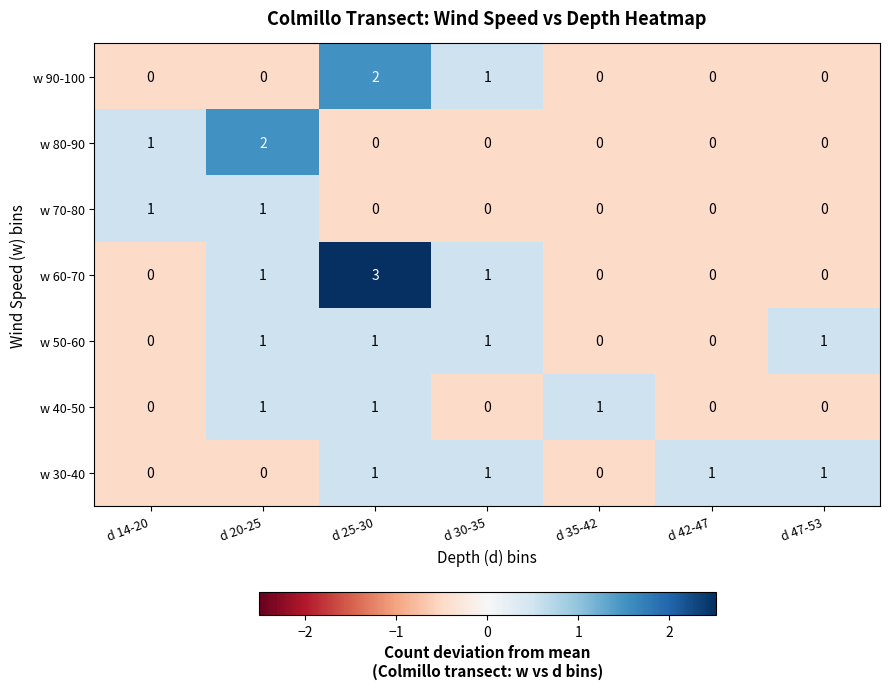

What is the total value across all series at d 25-30?

8